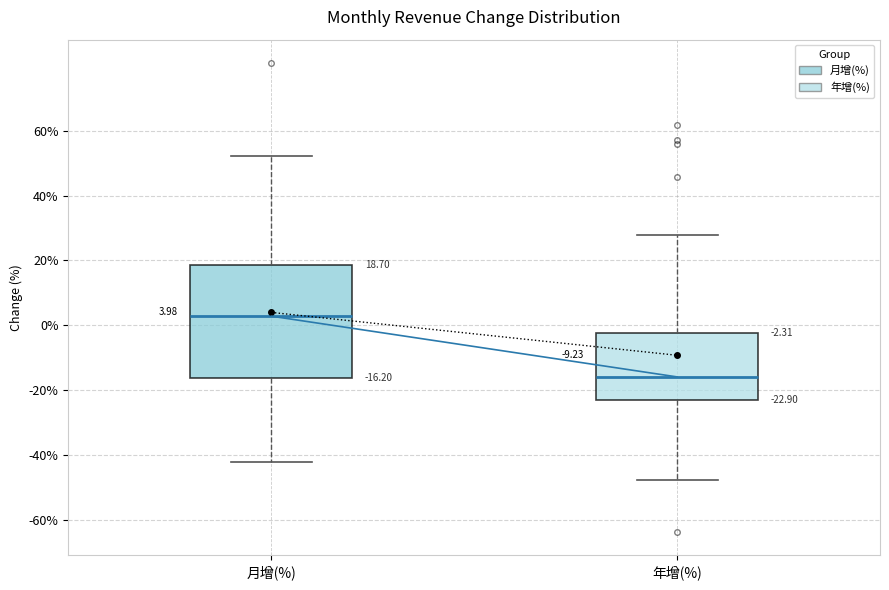

Which box is the tallest, from its lower edge to its upper edge?

月增(%)